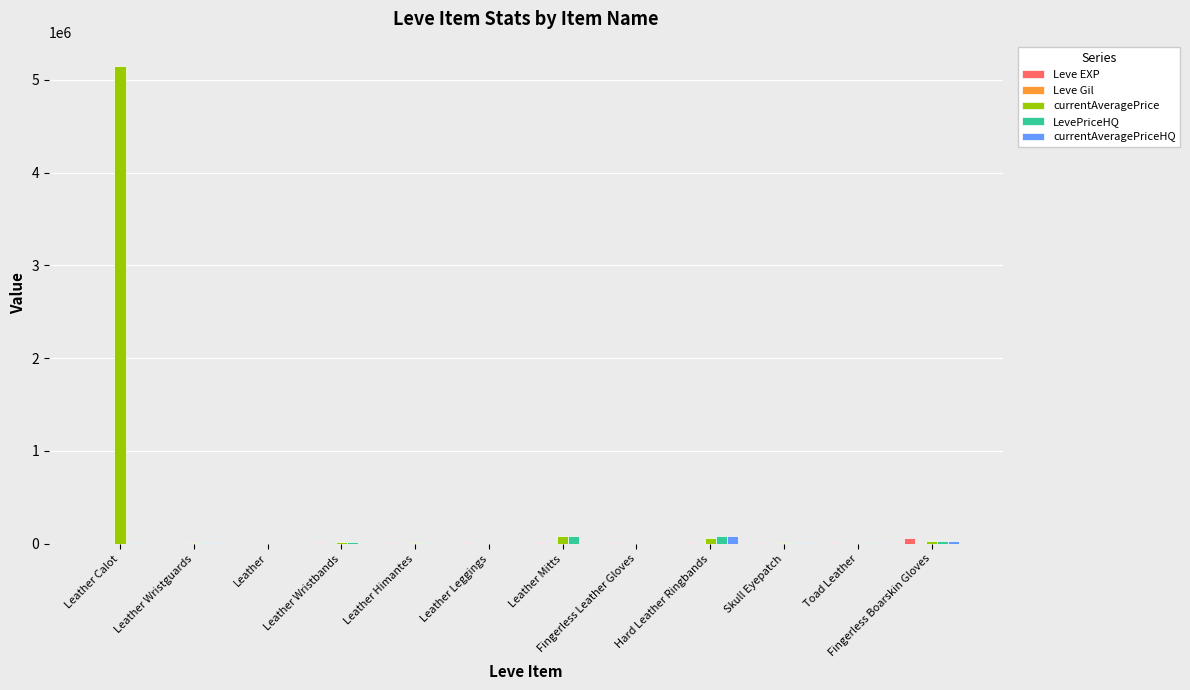

Between Leather Calot and Leather, which series saw the biggest shift?

currentAveragePrice